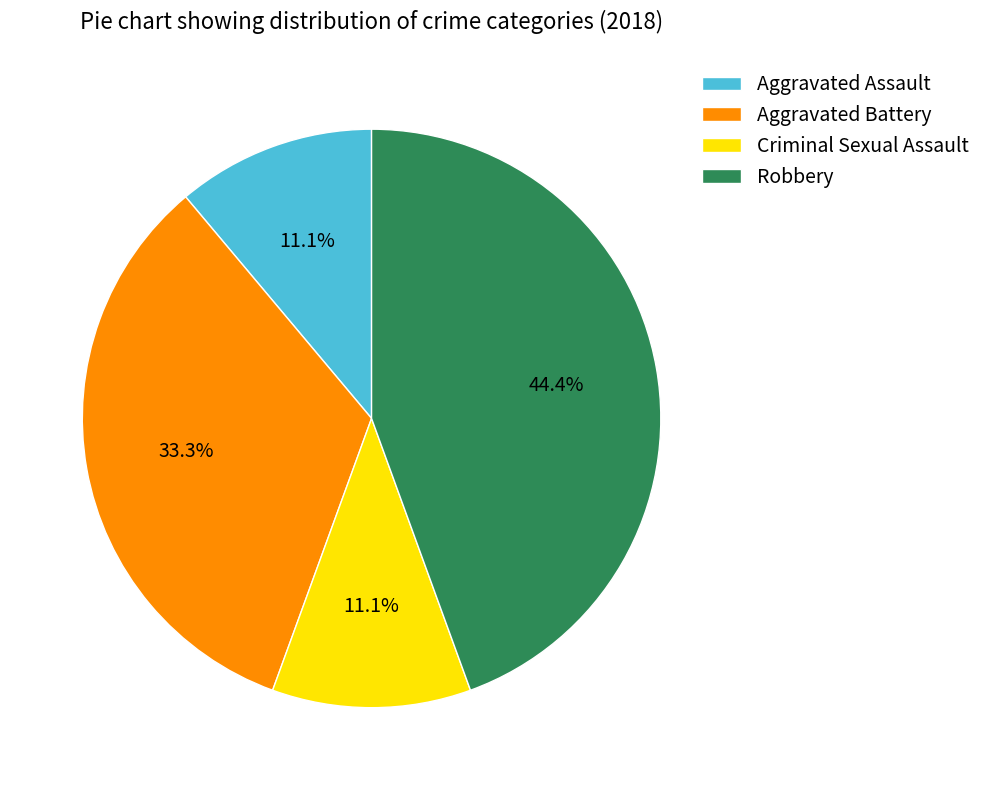

True or false: Aggravated Assault accounts for 11% of the total.

True